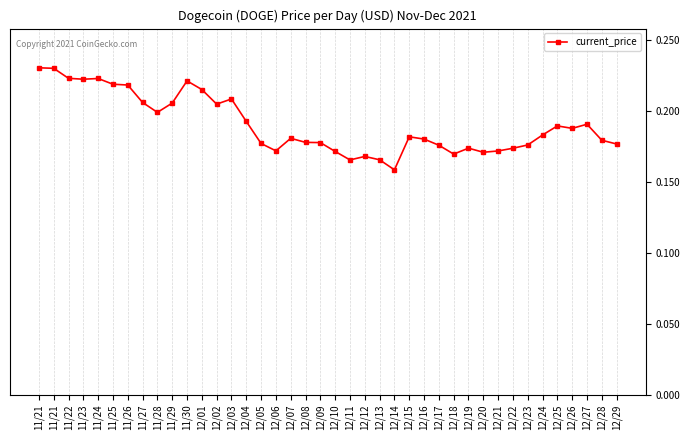

Rank the categories by value from lowest to highest.

12/14, 12/11, 12/13, 12/12, 12/18, 12/20, 12/10, 12/21, 12/06, 12/22, 12/19, 12/17, 12/23, 12/29, 12/05, 12/09, 12/08, 12/28, 12/16, 12/07, 12/15, 12/24, 12/26, 12/25, 12/27, 12/04, 11/28, 12/02, 11/29, 11/27, 12/03, 12/01, 11/26, 11/25, 11/30, 11/23, 11/24, 11/22, 11/21, 11/21